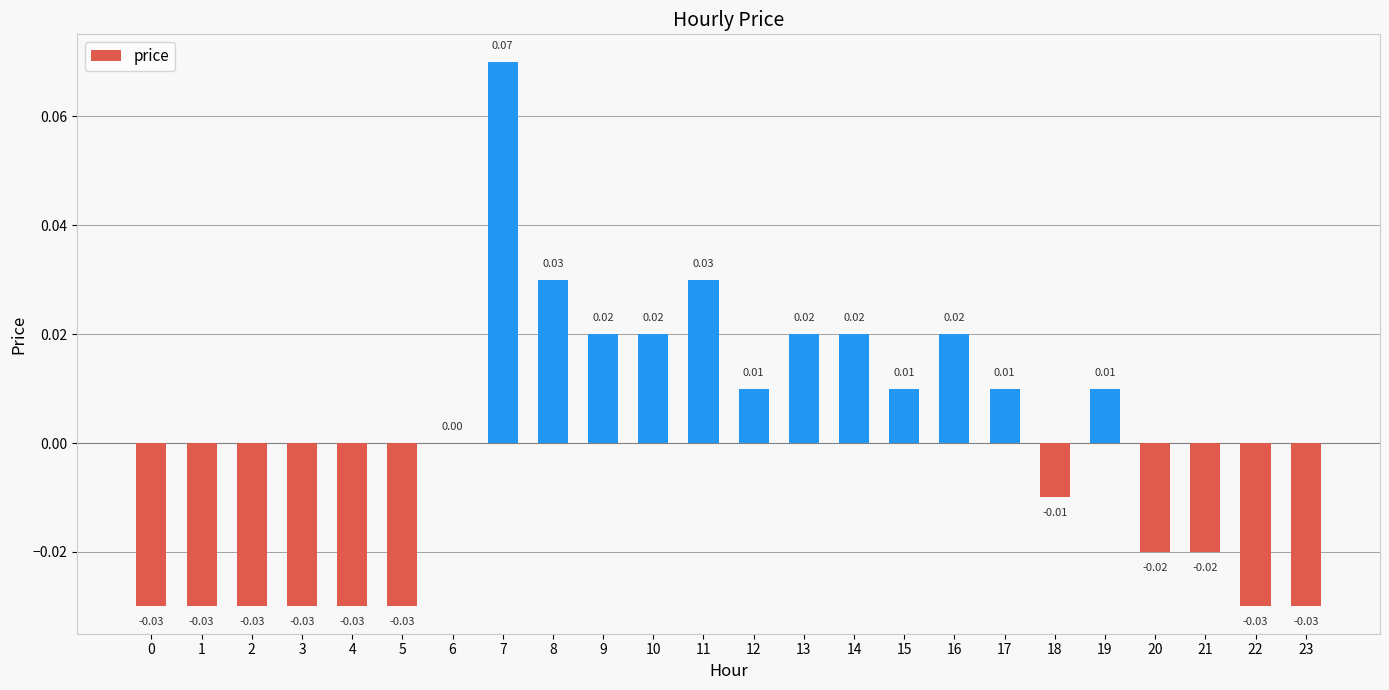

Which has a higher value, 21 or 8?

8